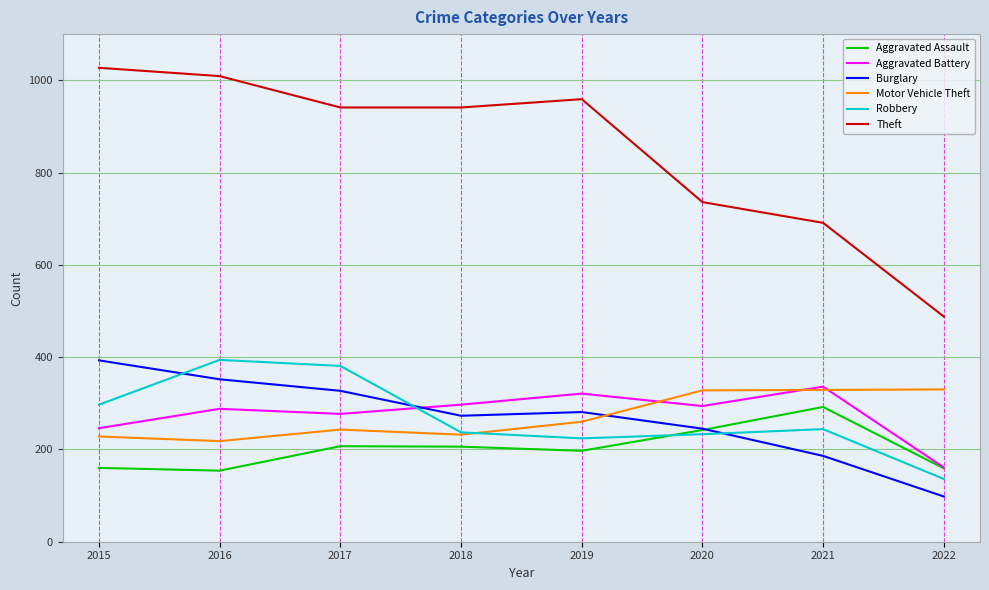

At how many categories does at least one series exceed 225?

8